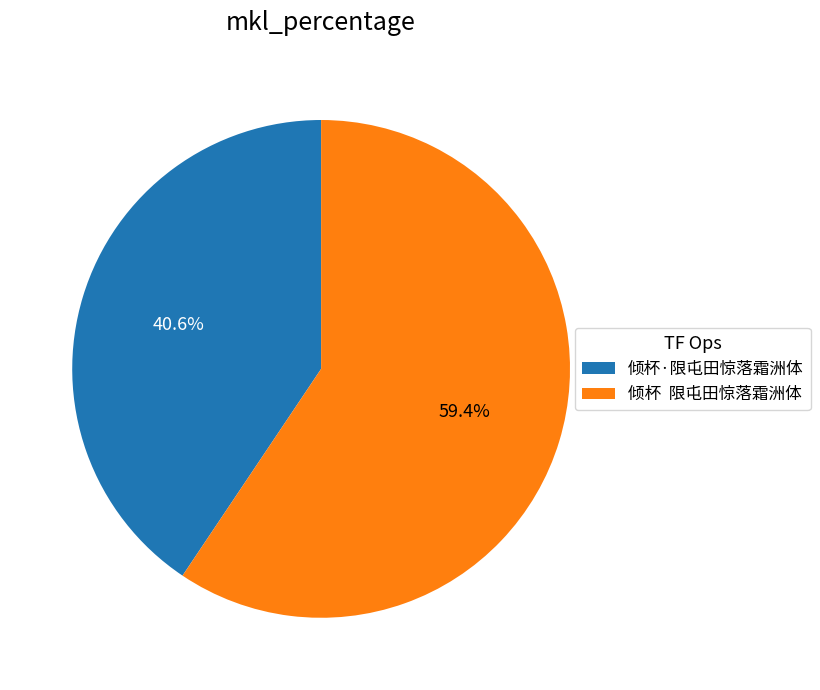

What is the ratio of the value at 倾杯·限屯田惊落霜洲体 to the value at 倾杯 限屯田惊落霜洲体?

0.7